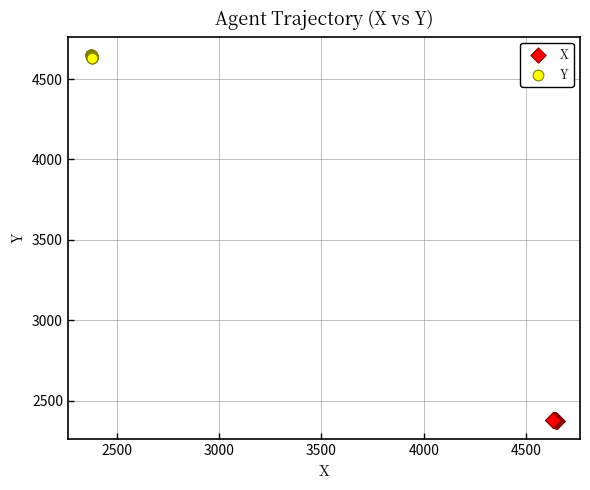

Which series contains the highest Y value?

Y